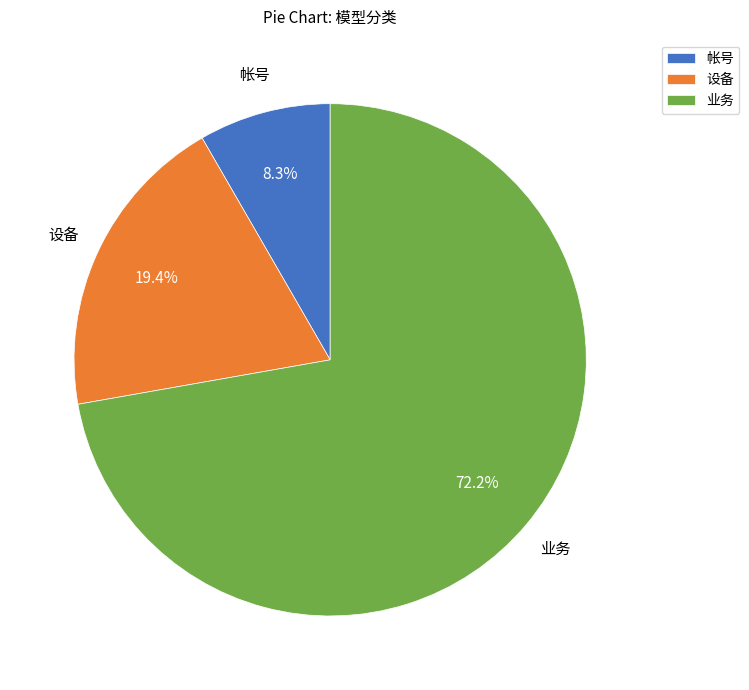

Is there any slice that represents more than half of the pie?

Yes